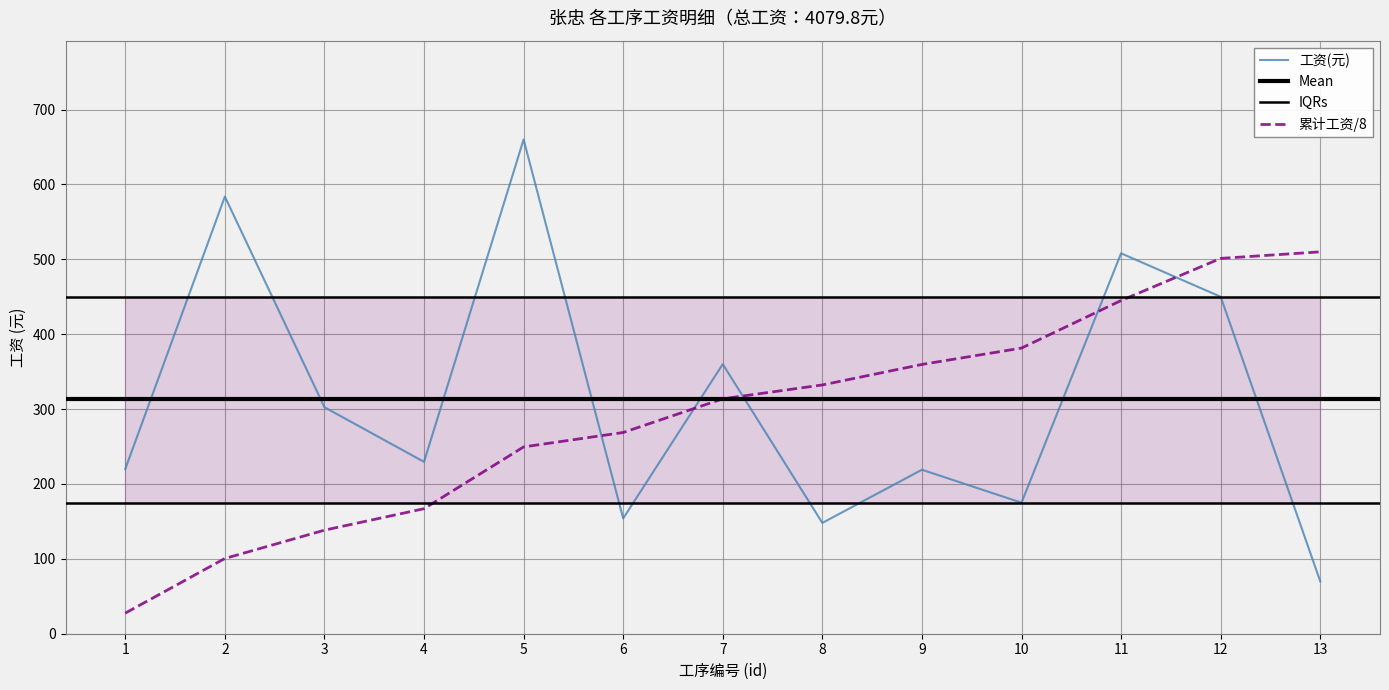

What is the greatest value displayed?

660.0